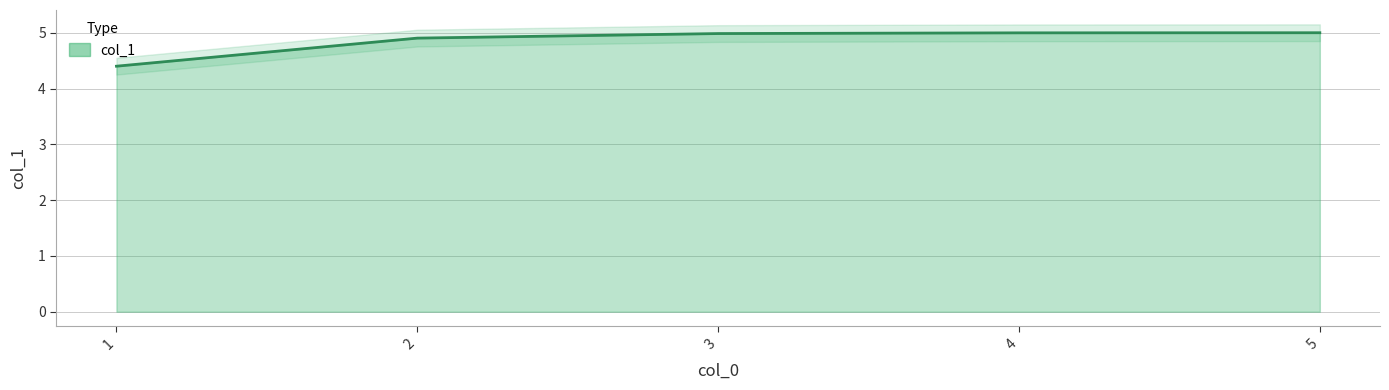

What is the sum of all values?

24.3